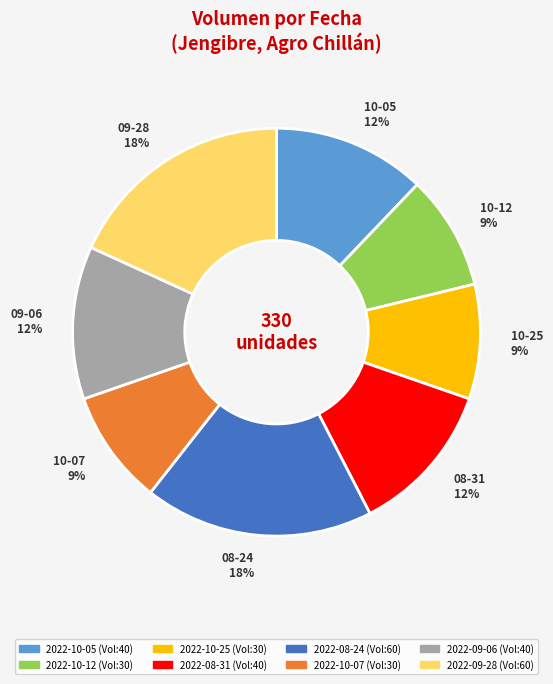

Combined, do 2022-10-12 and 2022-10-05 account for over 50%?

No